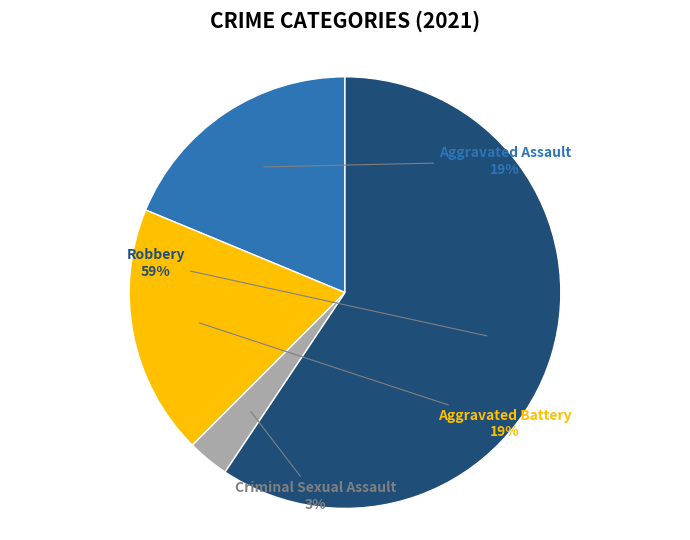

Is there a majority slice in this chart?

Yes